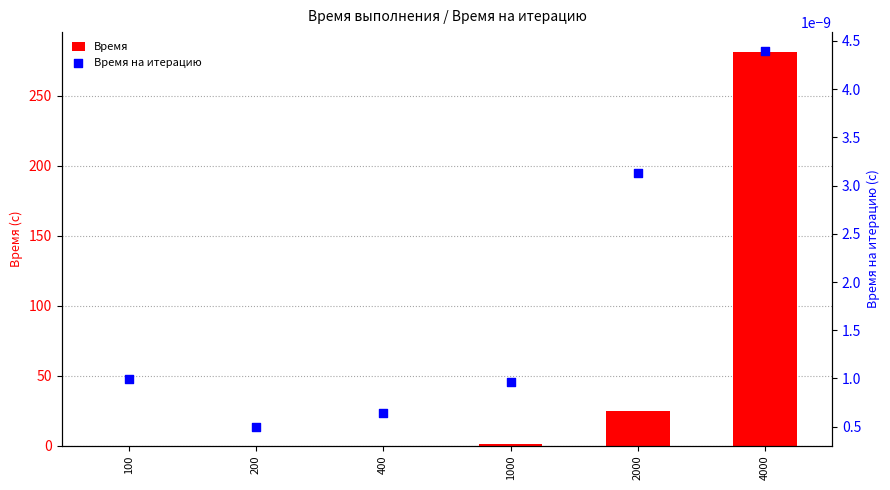

Which series has the largest Y range (max minus min)?

Время